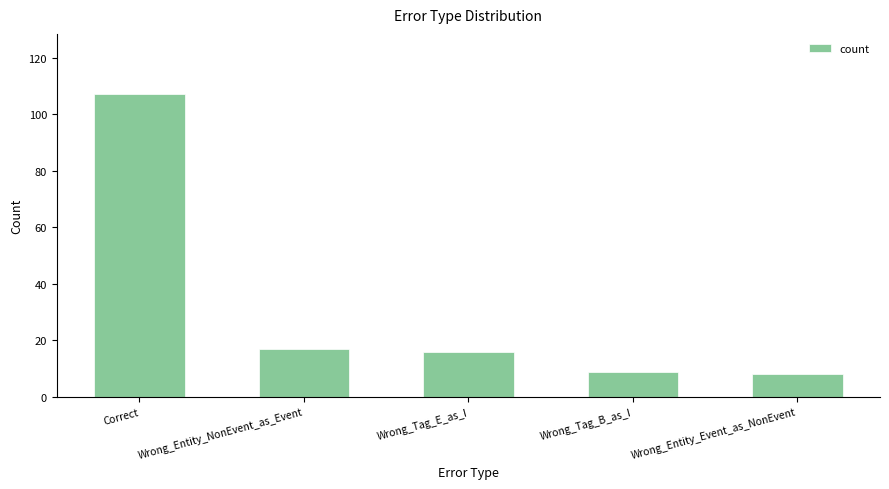

What is the maximum value shown in the chart?

107